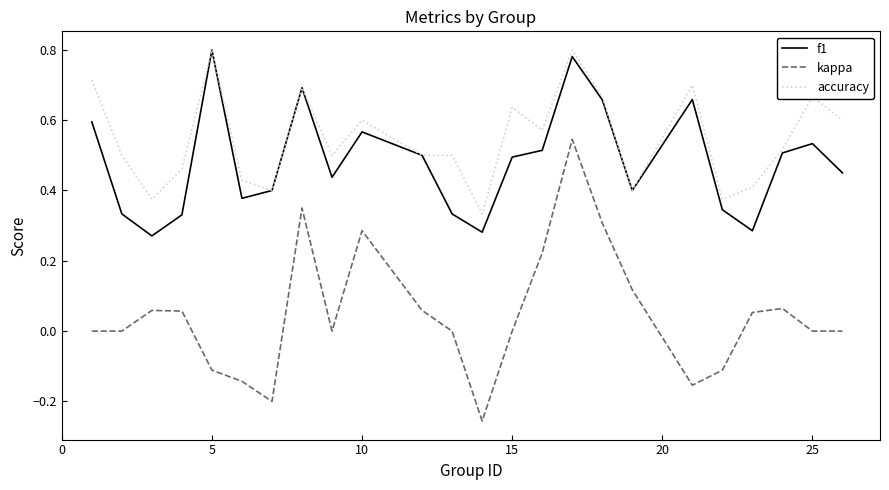

Which series has the widest spread of values?

kappa